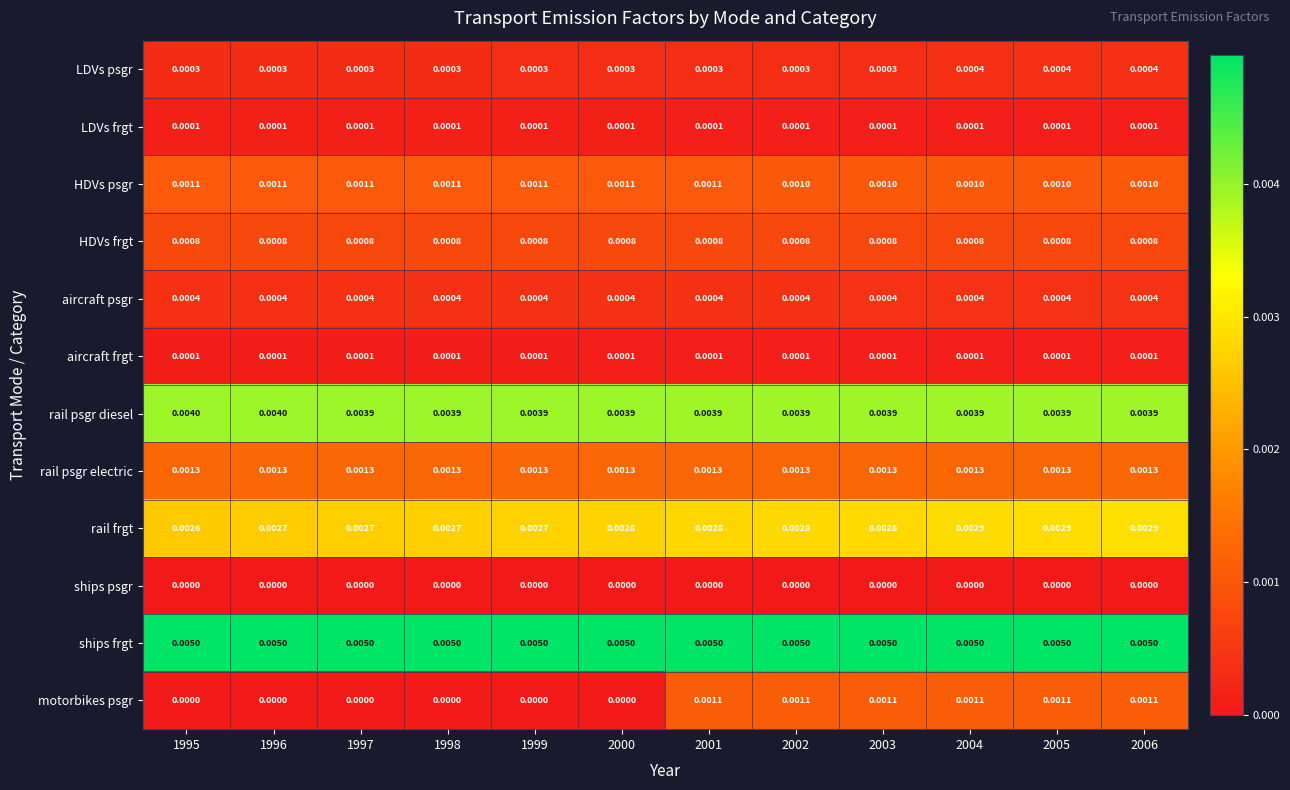

How many distinct data groups are displayed?

12